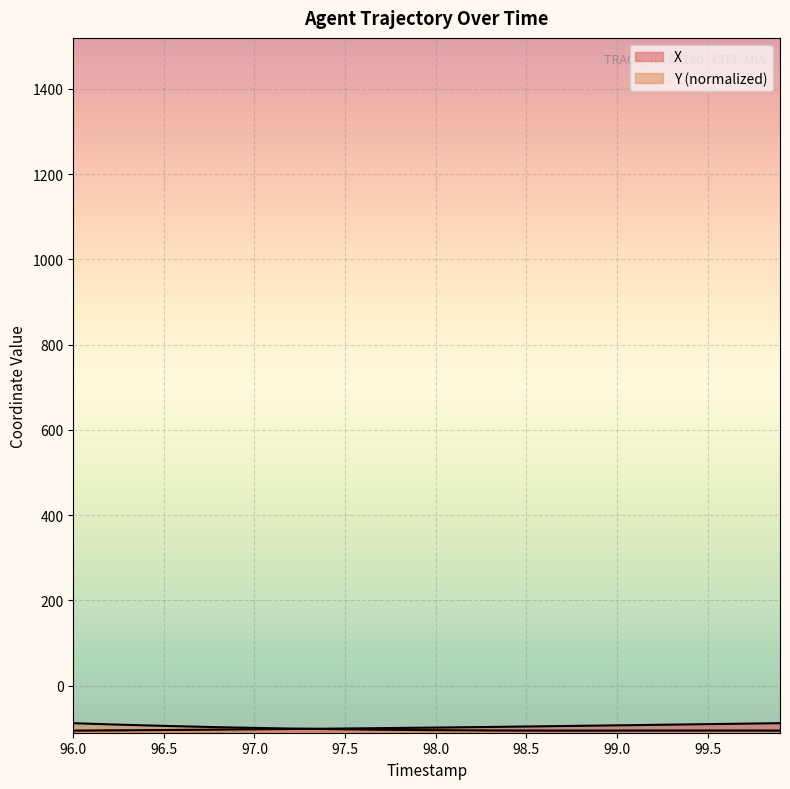

What is the minimum value for X?

-105.5